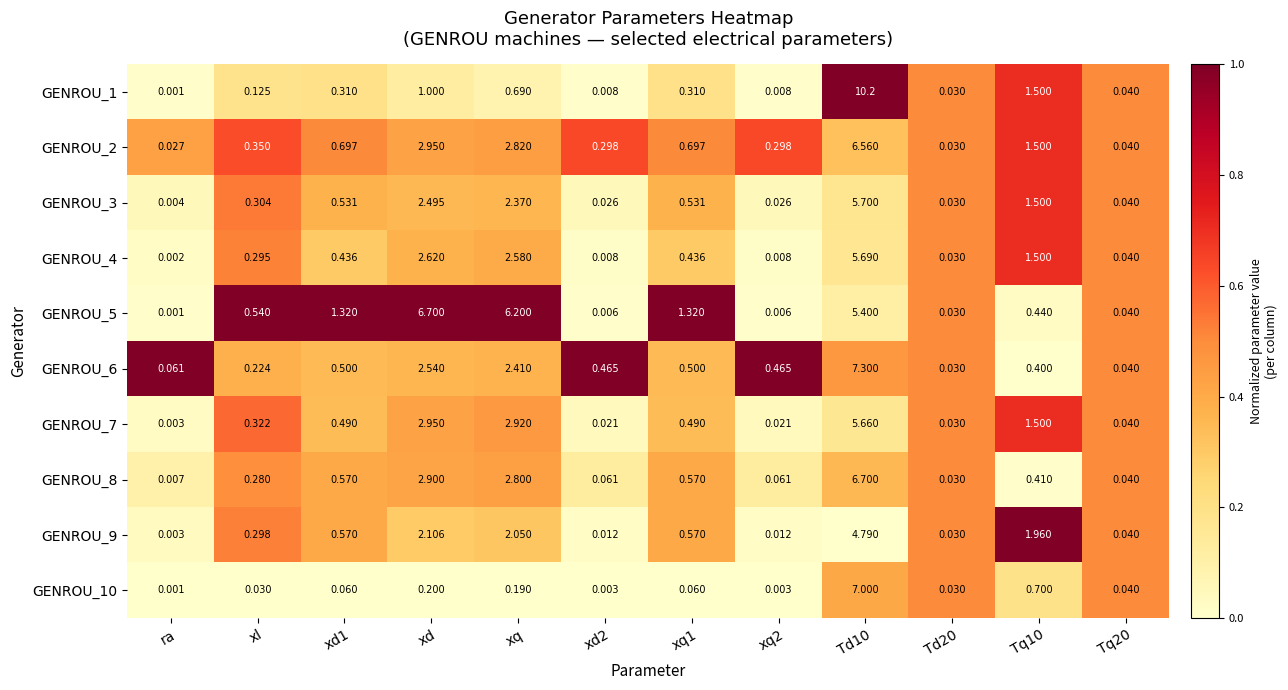

Where is GENROU_3 nearest to the value 2?

xq